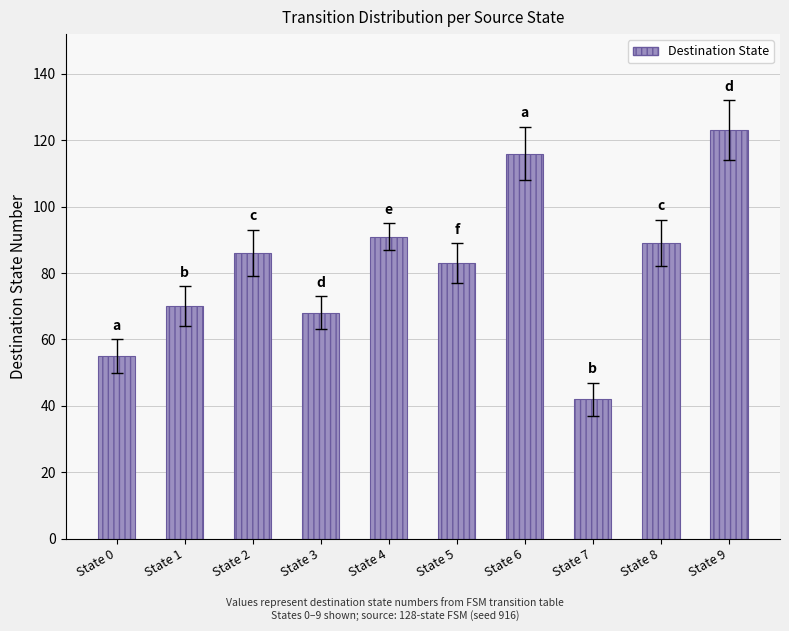

True or false: the data shows 68 at State 3.

True